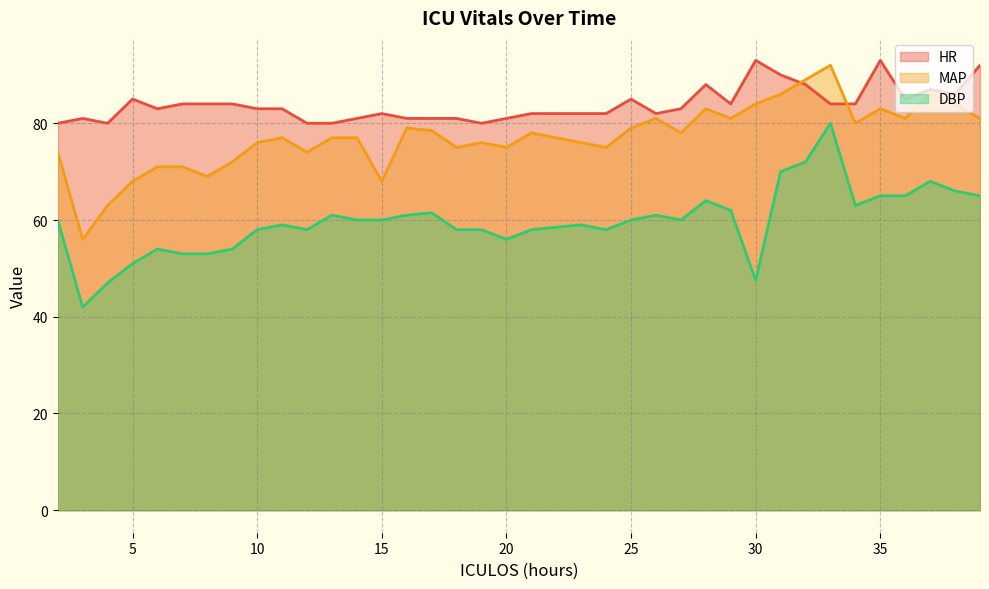

What is the maximum value shown in the chart?

93.0